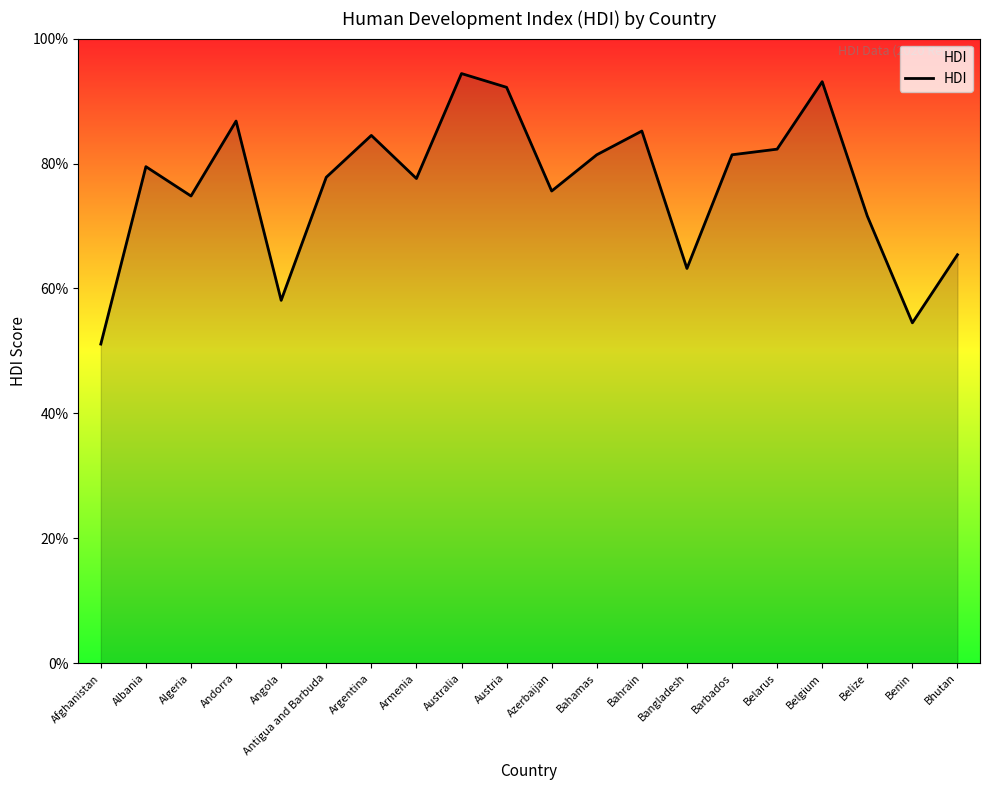

What is the value of the 19th point from the left?

0.5